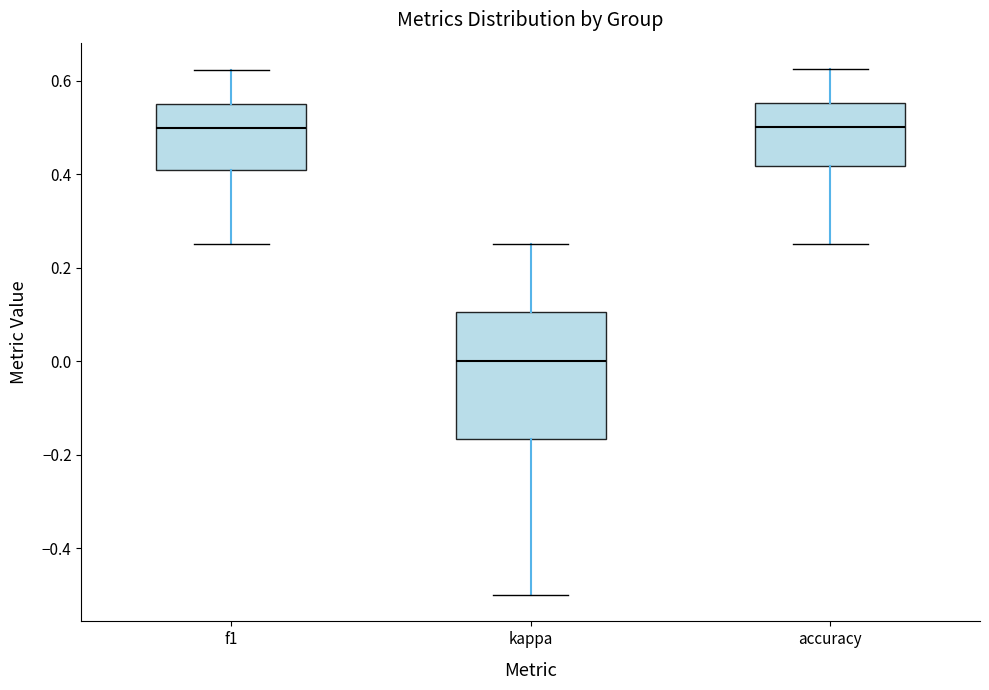

Reading left to right, read every box against the y-axis: the position of its median line, the range the box covers, and the ends of its whiskers. The values are not printed on the chart, so give them approximately, as read against the axis.

f1: median 0.50, box 0.40 to 0.54, whiskers 0.26 to 0.62
kappa: median 0.00, box -0.16 to 0.10, whiskers -0.50 to 0.26
accuracy: median 0.50, box 0.42 to 0.56, whiskers 0.26 to 0.62